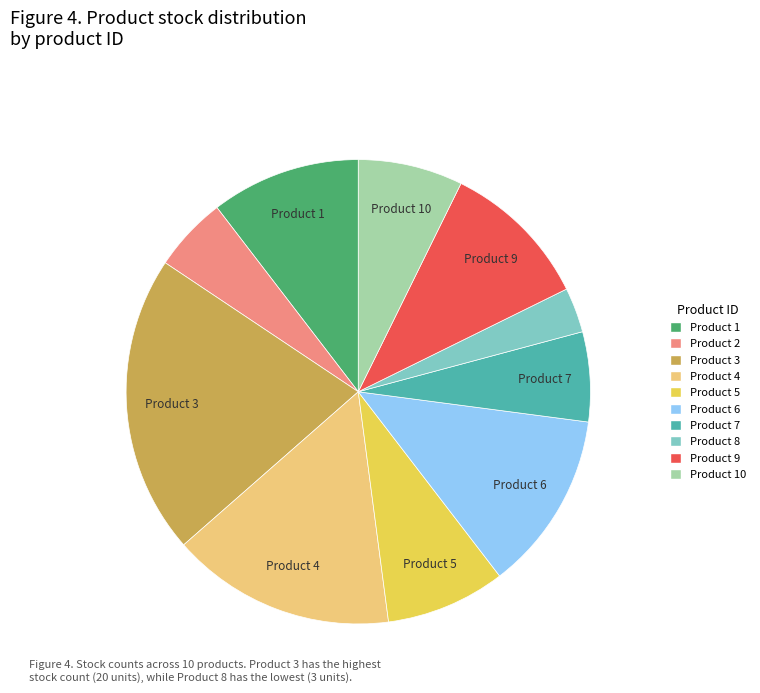

Which has a higher value, Product 4 or Product 9?

Product 4